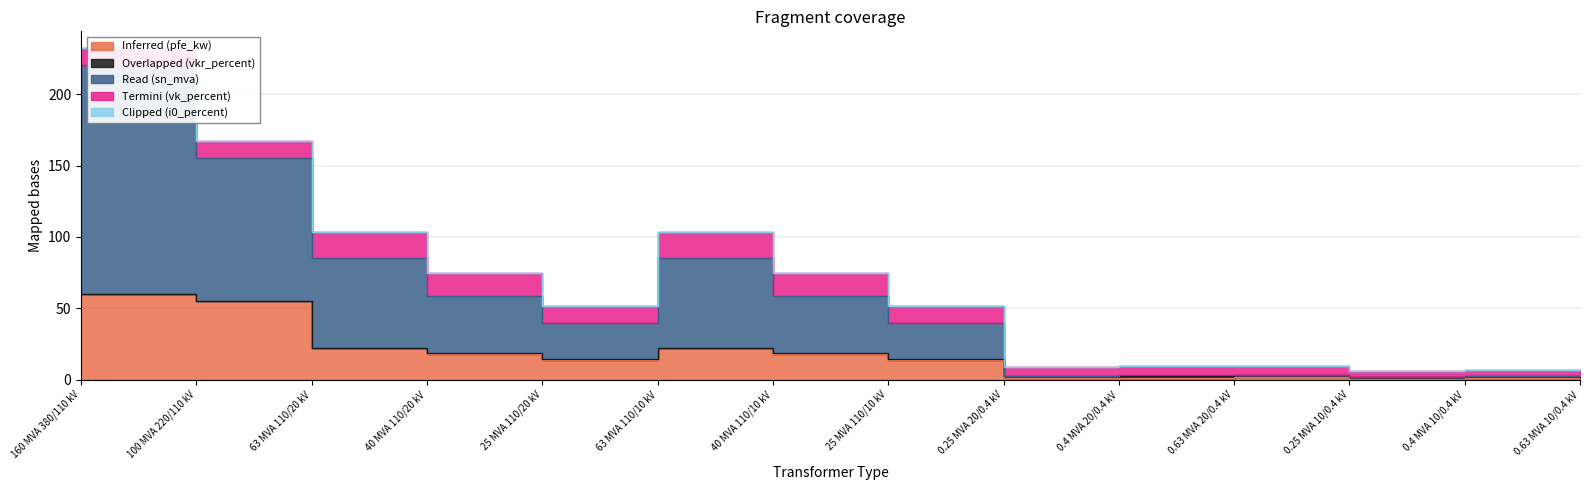

What is the approximate value of Termini (vk_percent) at 0.63 MVA 10/0.4 kV?

4.0